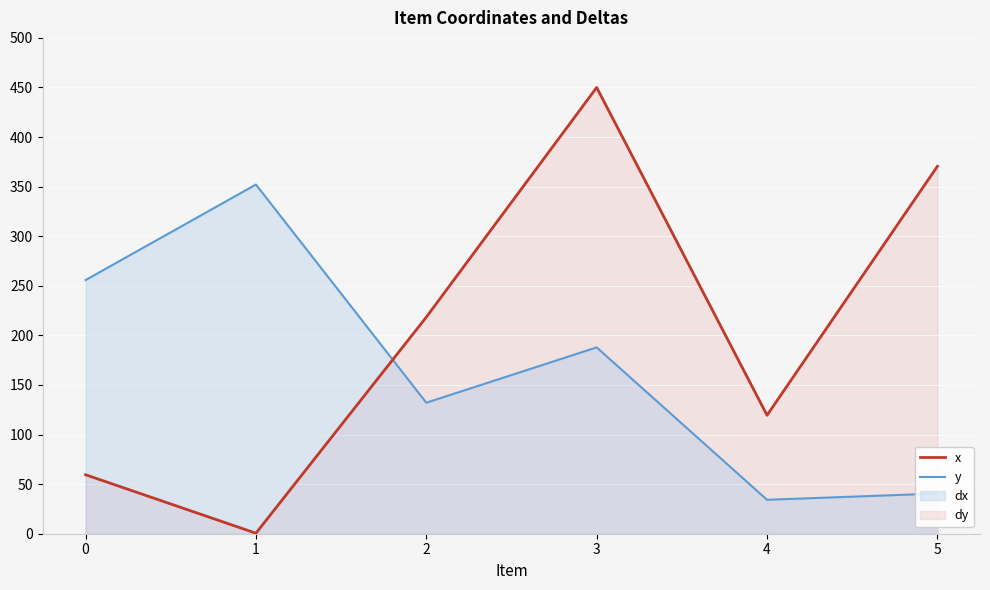

List the series in order of their peak value, lowest first.

y, x